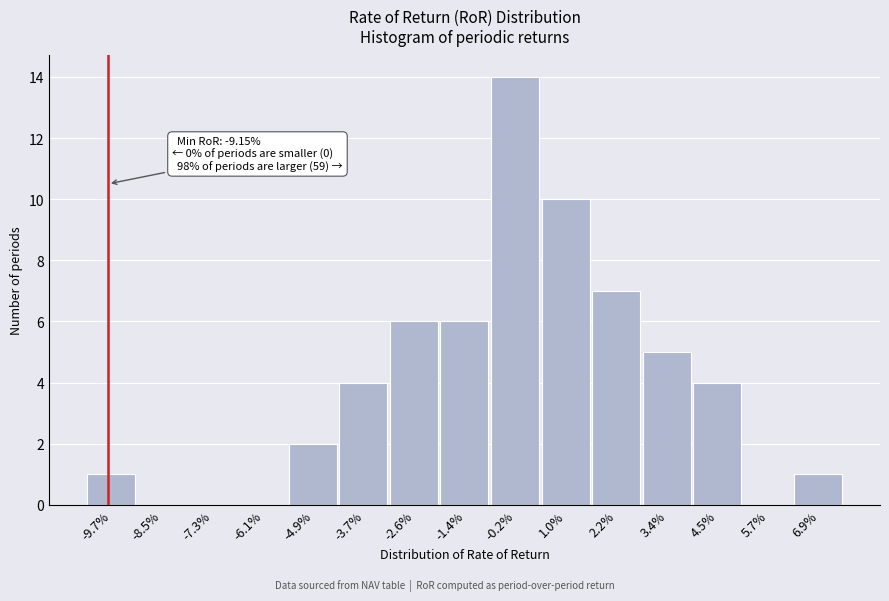

Reading right to left, list all the values displayed in this chart.

6.9%=1	5.7%=0	4.5%=4	3.4%=5	2.2%=7	1.0%=10	-0.2%=14	-1.4%=6	-2.6%=6	-3.7%=4	-4.9%=2	-6.1%=0	-7.3%=0	-8.5%=0	-9.7%=1